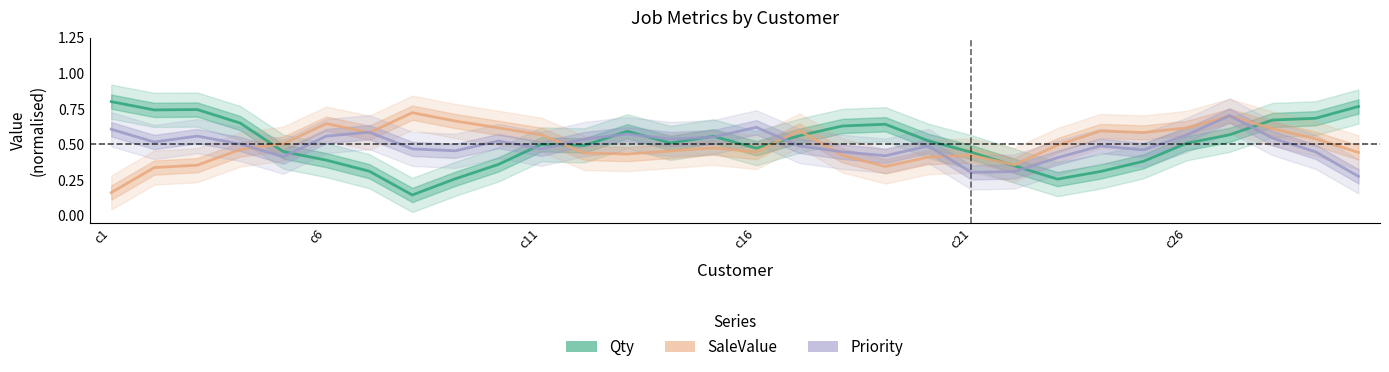

Count the Priority values in the range 0 to 1.

30